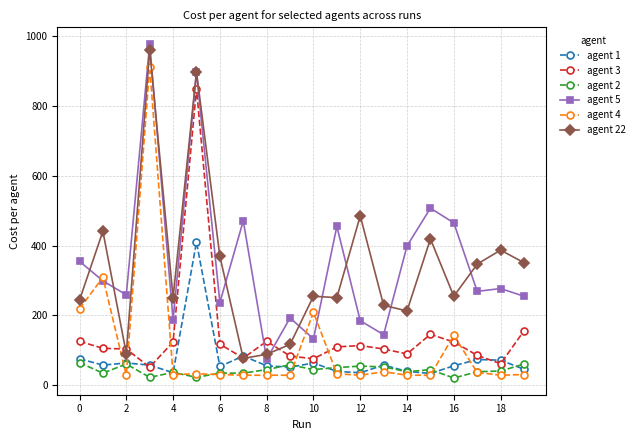

Does the chart display data point markers on the line(s)?

Yes